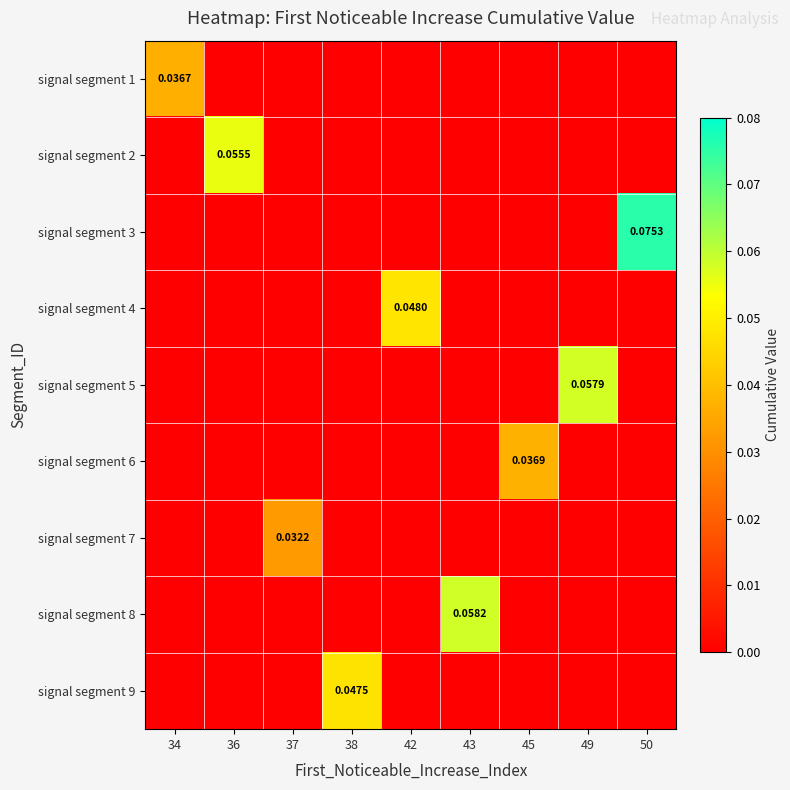

Rank the series by their maximum value, from highest to lowest.

signal segment 3, signal segment 8, signal segment 5, signal segment 2, signal segment 4, signal segment 9, signal segment 6, signal segment 1, signal segment 7